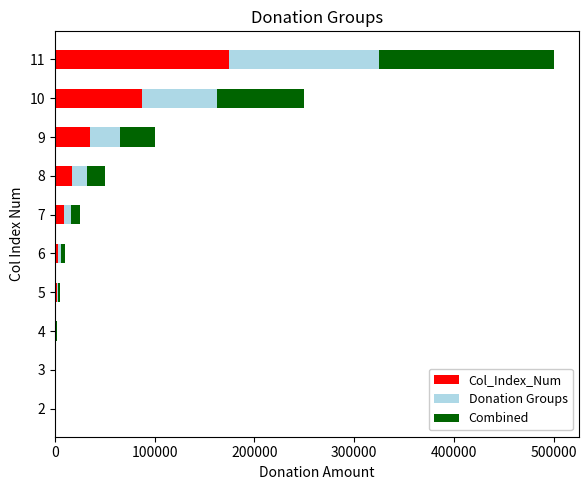

At which category is the sum across all series the highest?

11